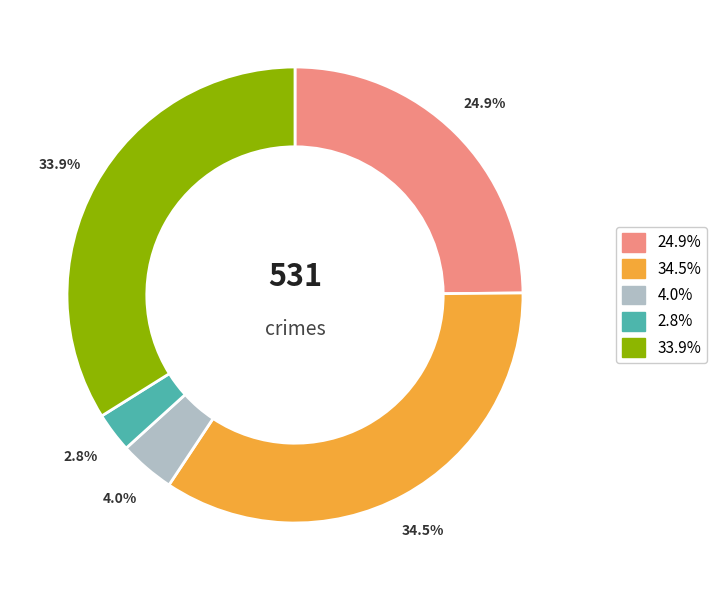

Does any single category account for the majority?

No